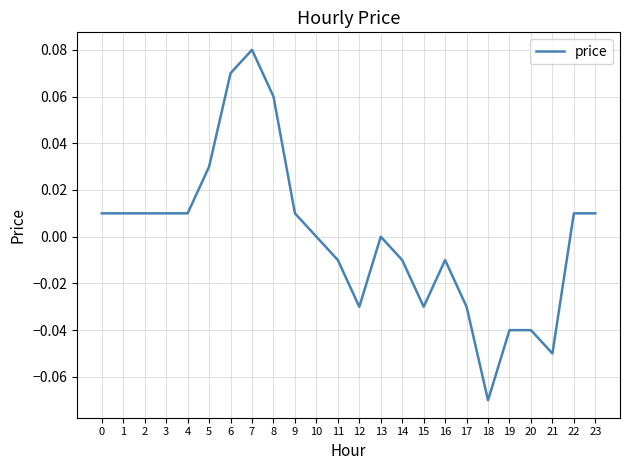

Is it true that the value at 2 is 0.0?

True